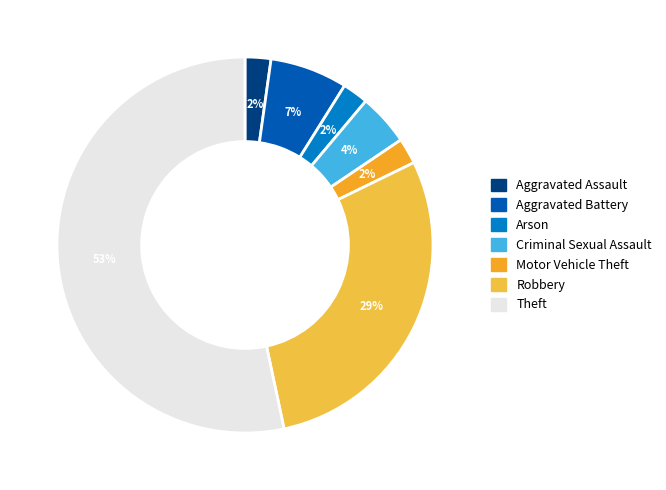

Which slice is the largest?

Theft